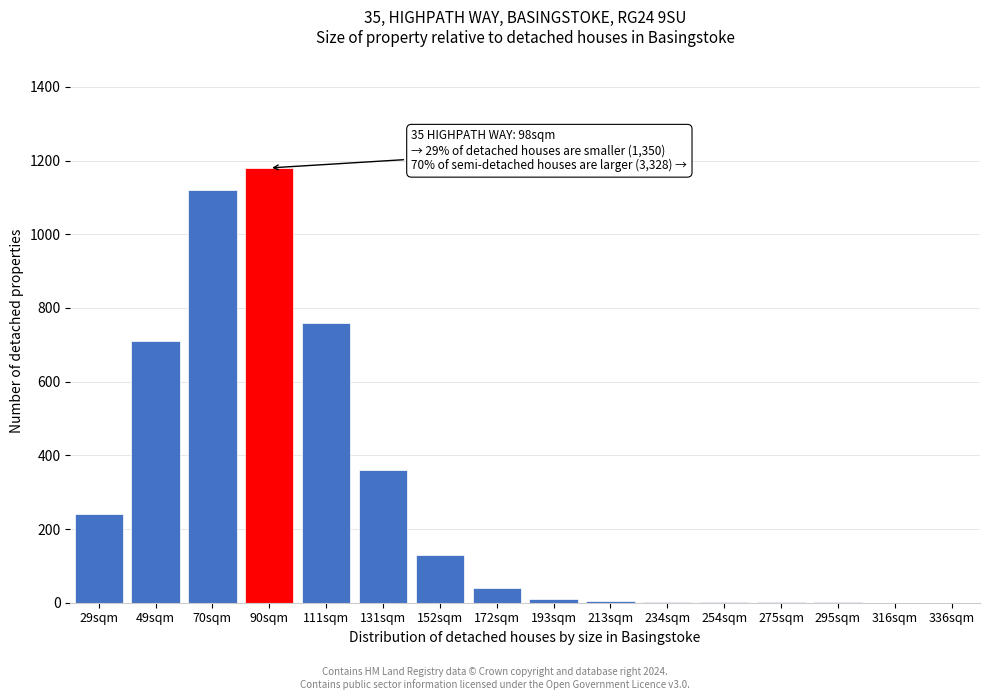

True or false: the data shows 760 at 111sqm.

True